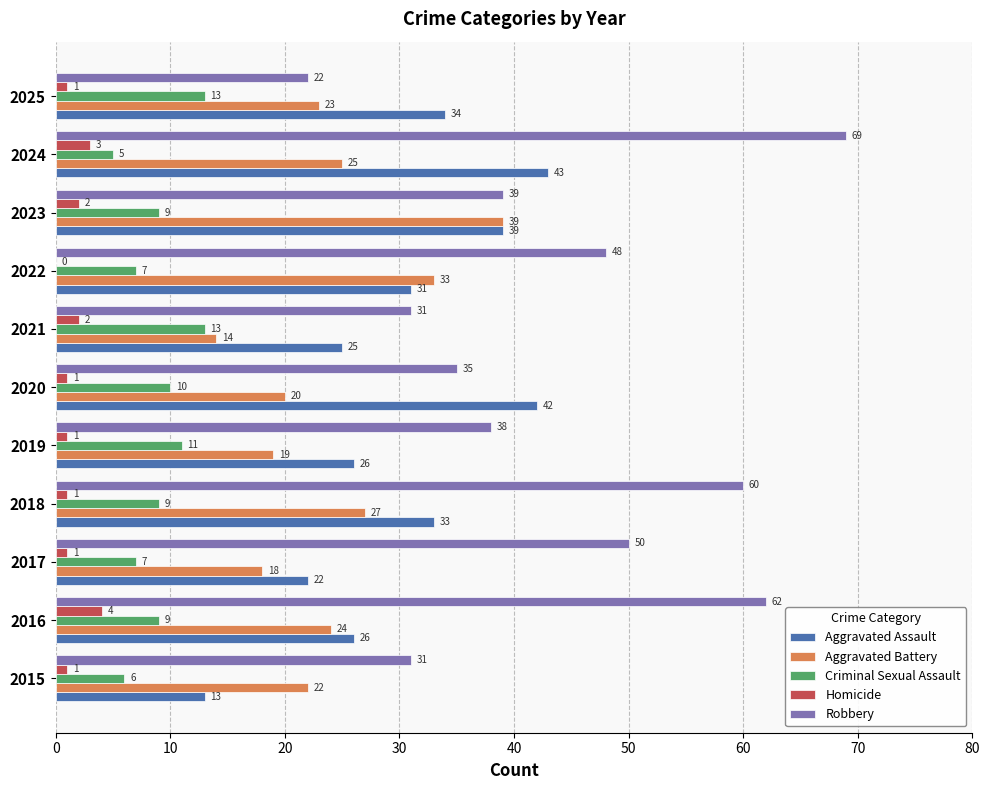

How many categories are shown in the chart?

11